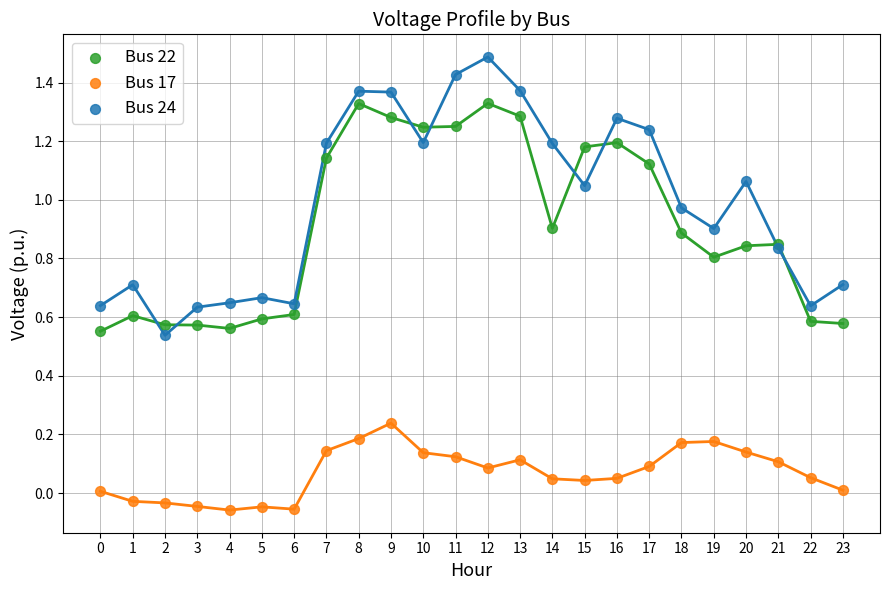

Which series contains the lowest Y value?

Bus 17